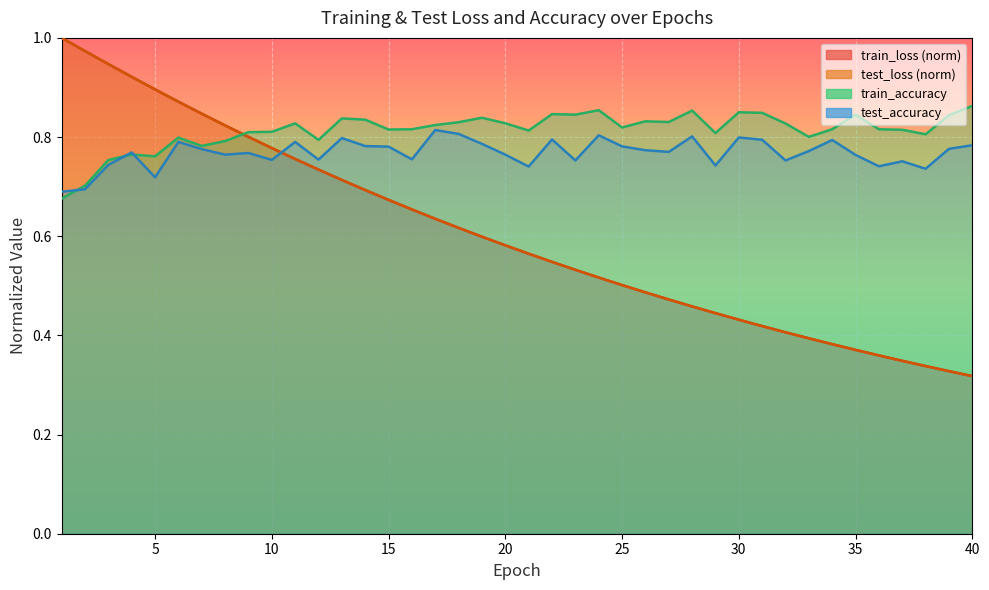

Between 5 and 38, which series saw the biggest shift?

test_loss